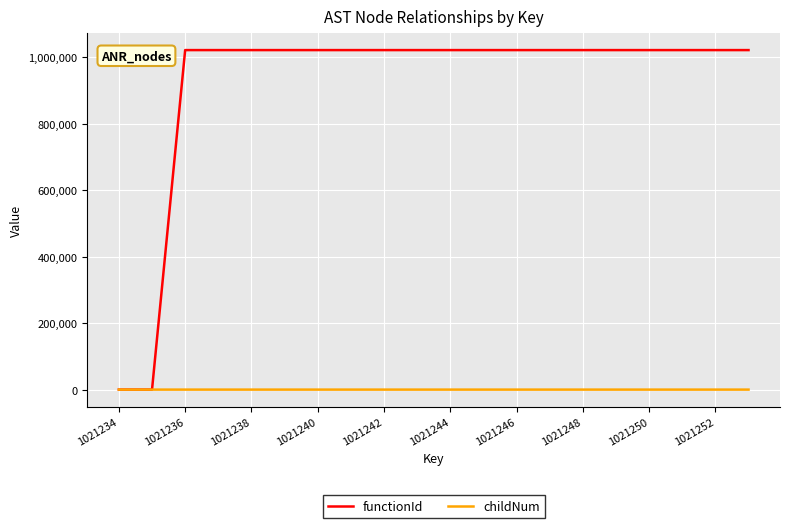

What is the maximum value for childNum?

6